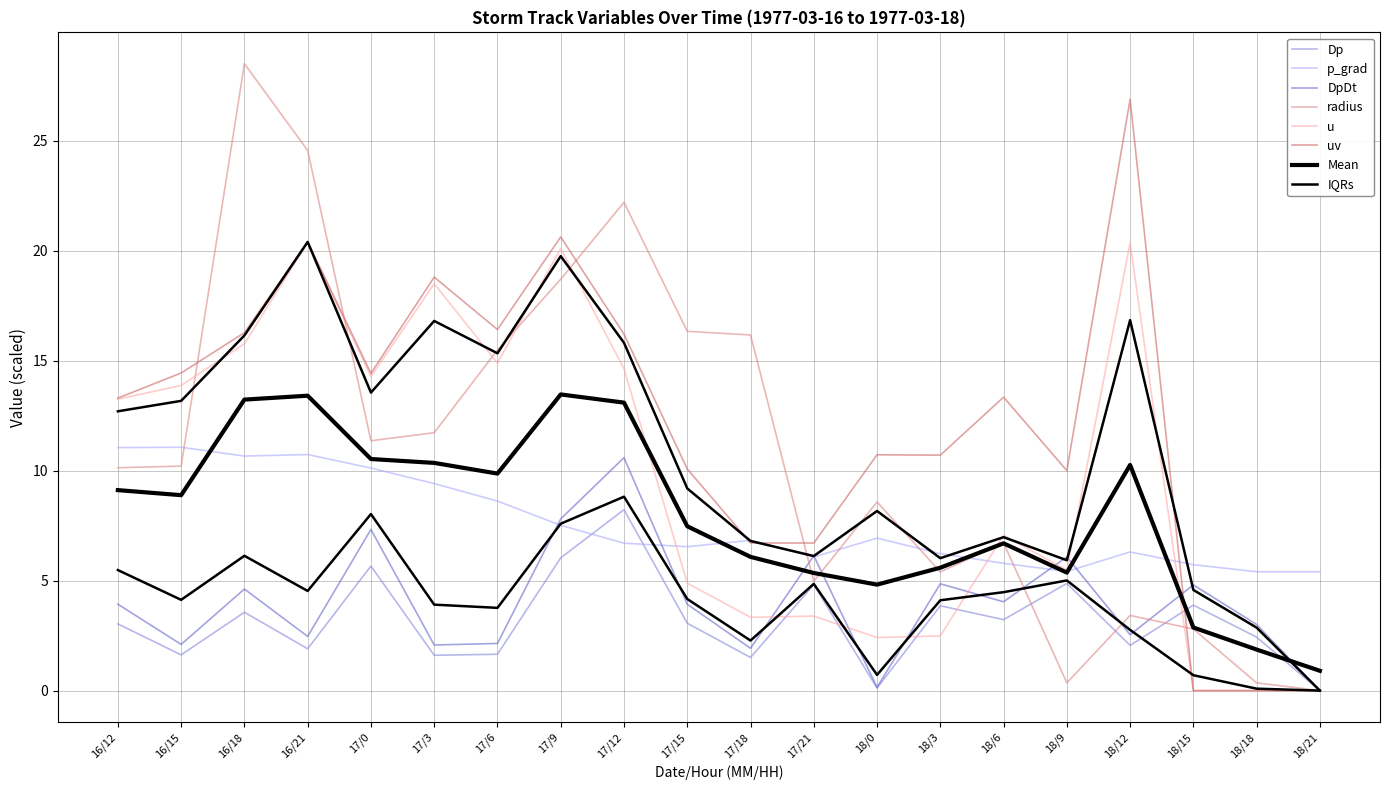

Is this an area chart (filled region under the line)?

No